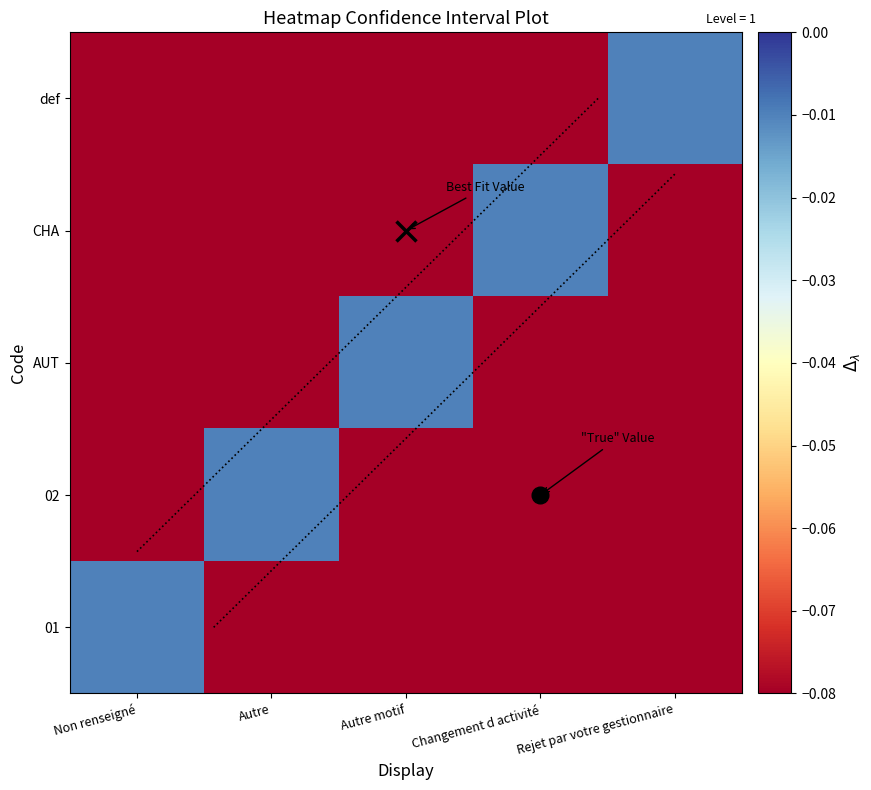

At which label does def reach its peak?

Rejet par votre gestionnaire